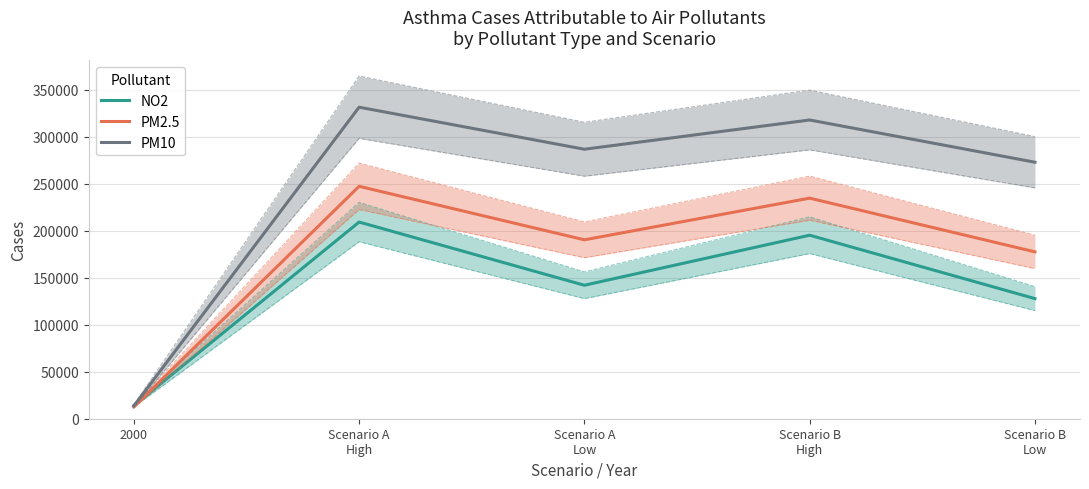

Reading left to right, list all the values displayed in this chart.

NO2: 14000	209100	141900	195100	127700
PM2.5: 12600	247100	190200	234500	177400
PM10: 13600	331200	286500	317600	272700